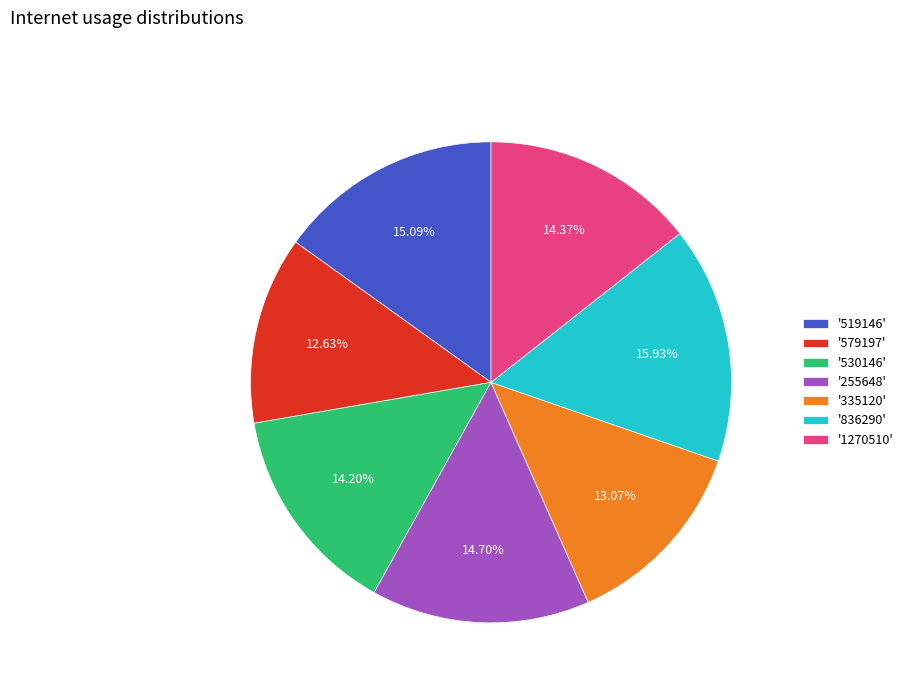

To the nearest percent, what is the average slice percentage?

14%